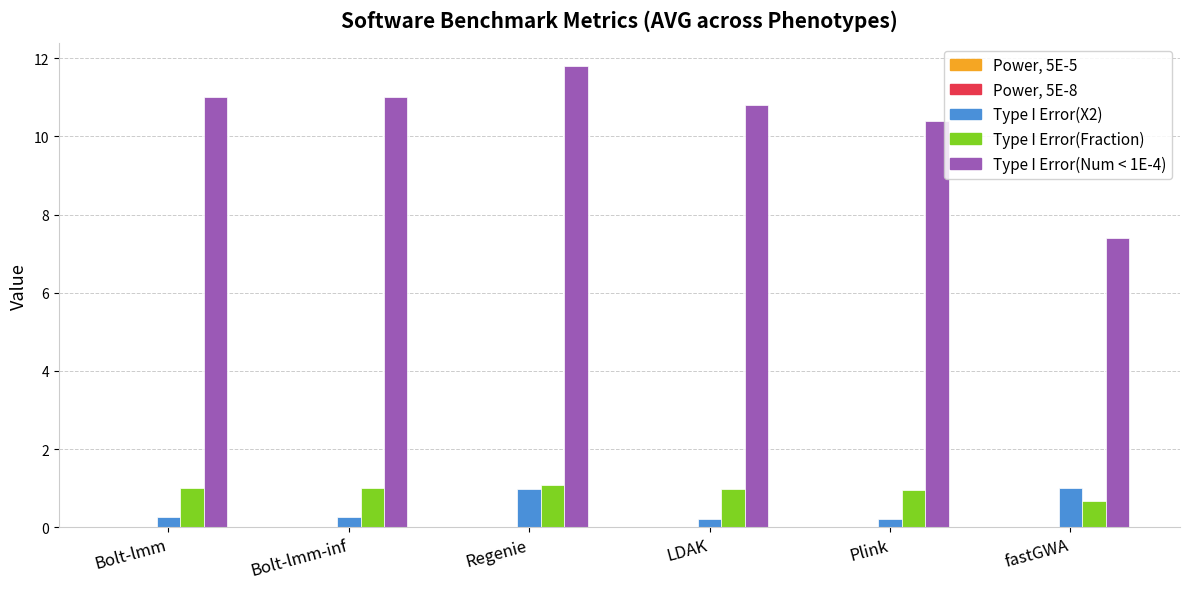

At which category is the sum across all series the highest?

Regenie